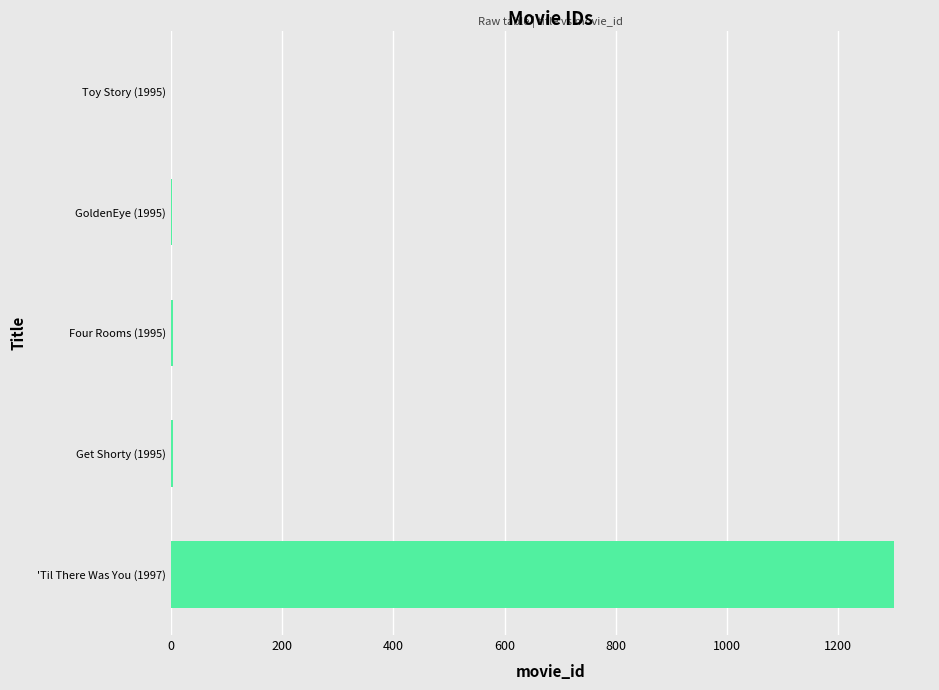

Which label corresponds to the largest value in the chart?

'Til There Was You (1997)